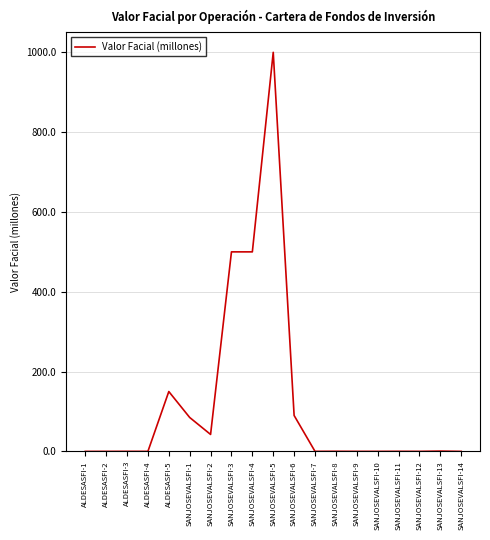

Which label corresponds to the largest value in the chart?

SANJOSEVALSFI-5